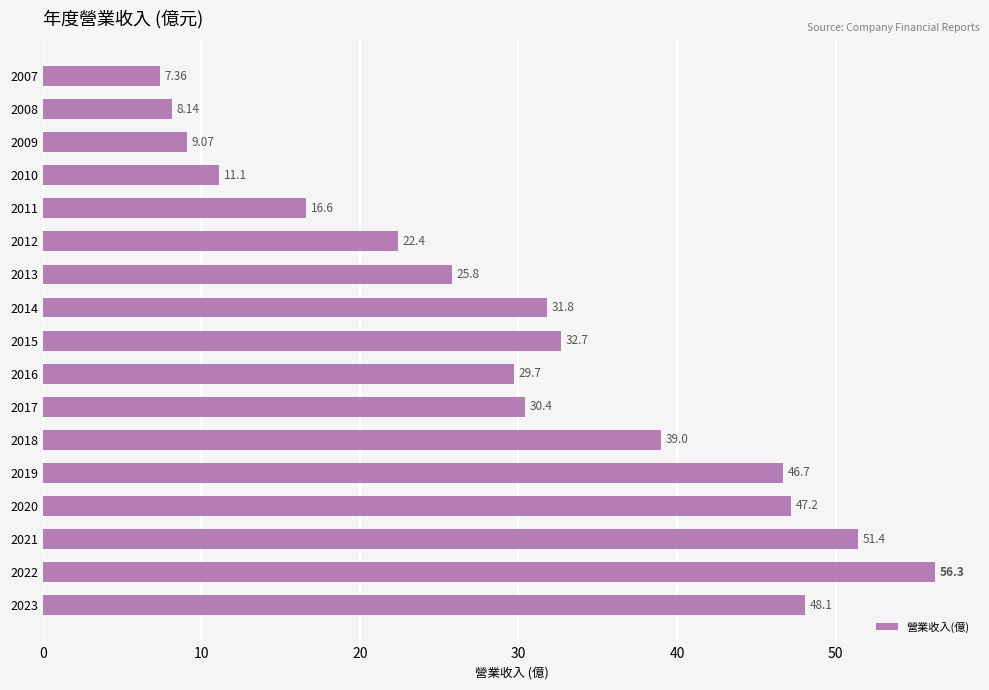

How many series are shown in this chart?

1